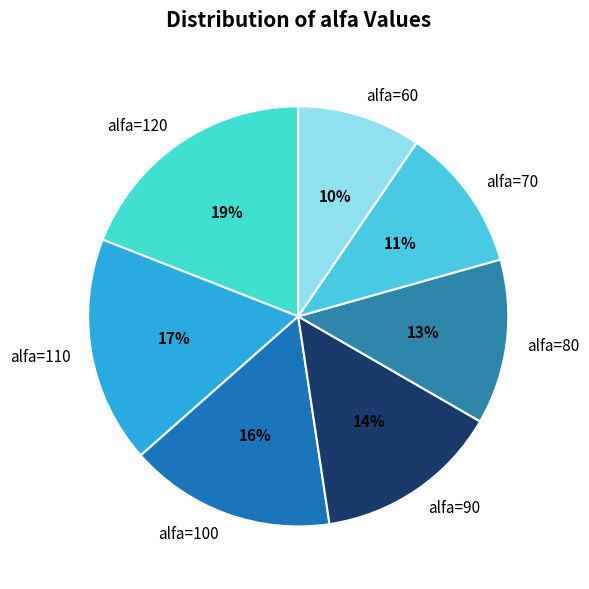

Is the sum of alfa=120 and alfa=70 greater than half?

No